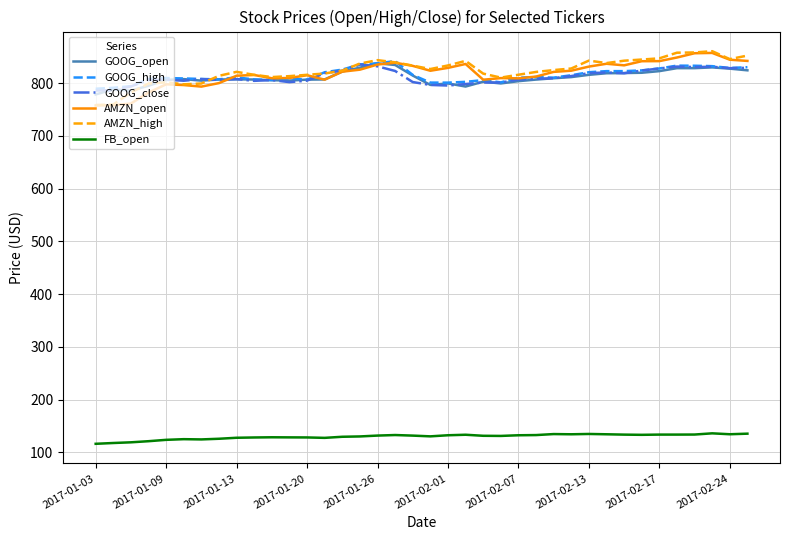

Does the chart display data point markers on the line(s)?

No